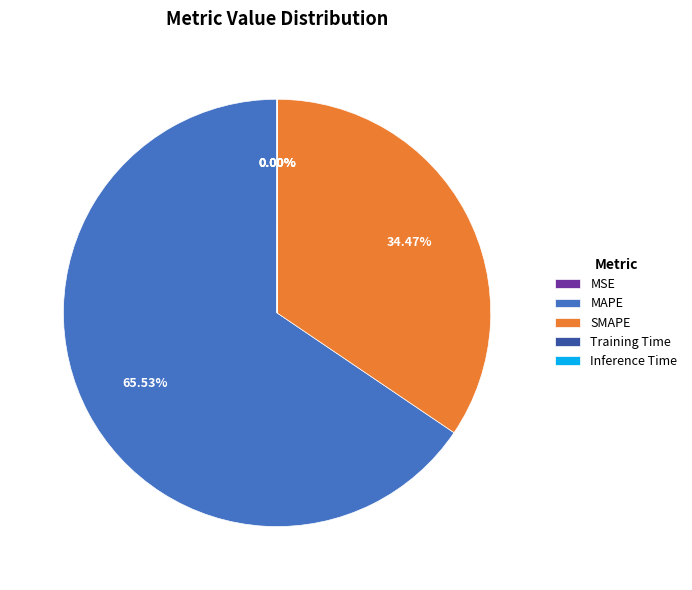

Which slice represents more than half of the pie?

MAPE